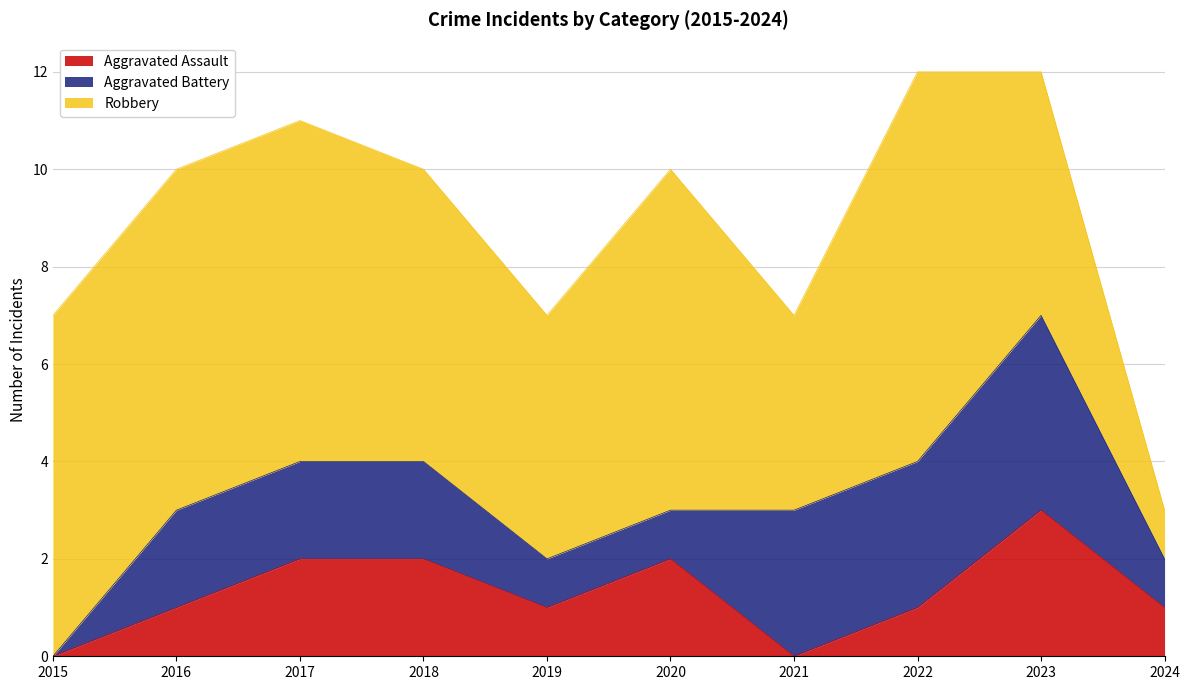

Which series has the largest range (max minus min)?

Robbery